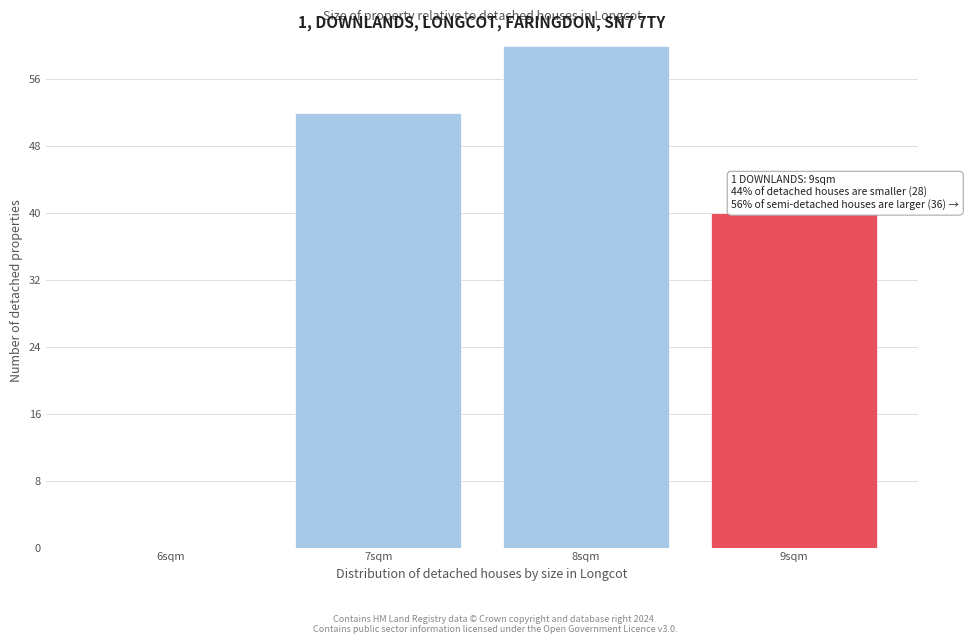

Reading left to right, what are all the values shown in this chart?

6sqm=0	7sqm=52	8sqm=60	9sqm=40